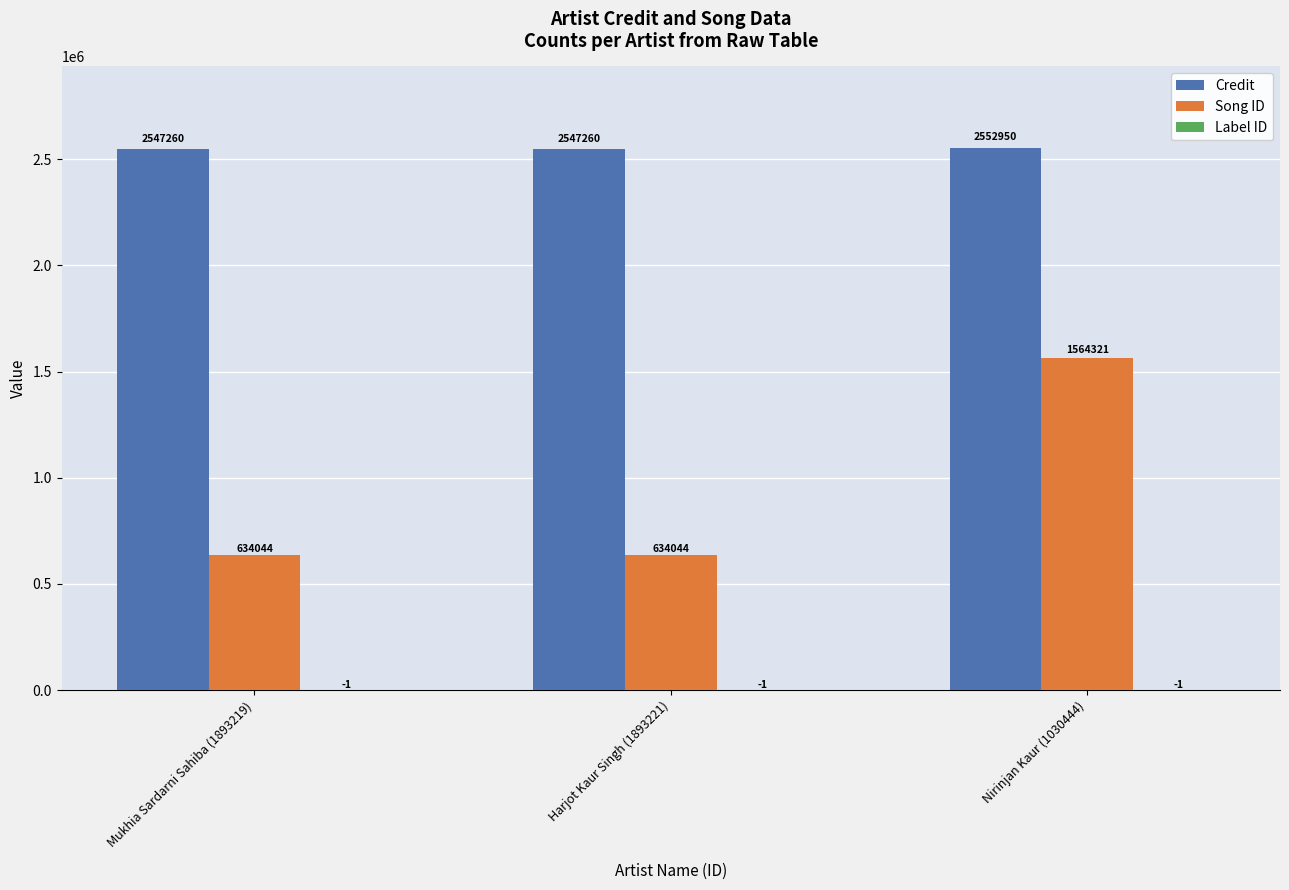

At which category is the sum across all series the highest?

Nirinjan Kaur (1030444)